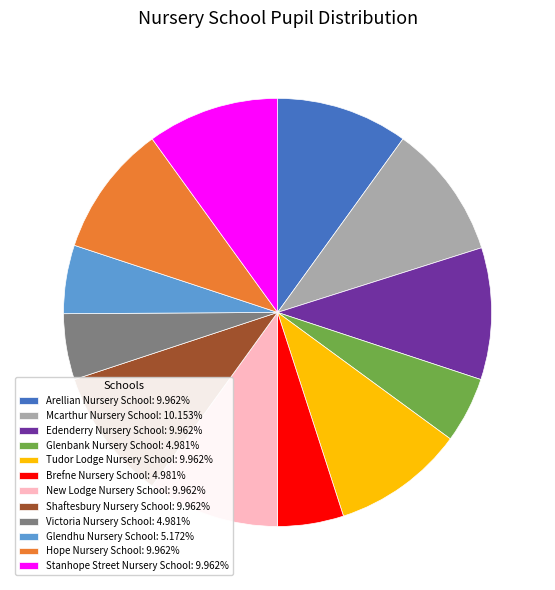

Is there a majority slice in this chart?

No